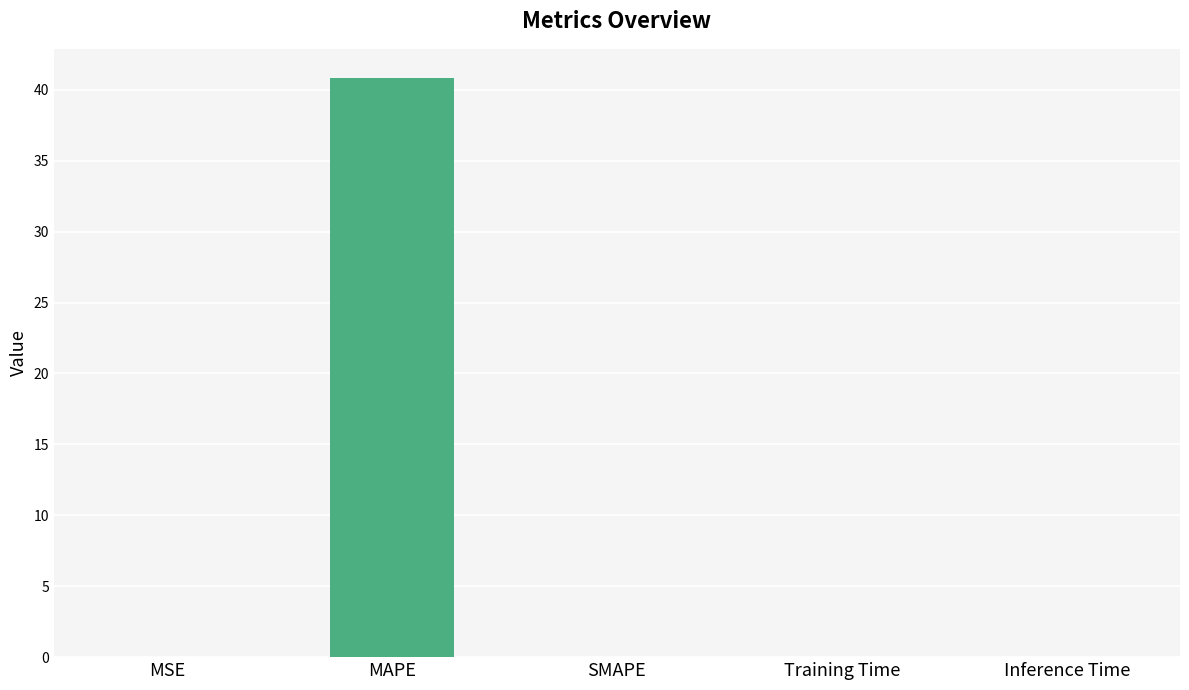

Does the chart contain stacked bars?

No